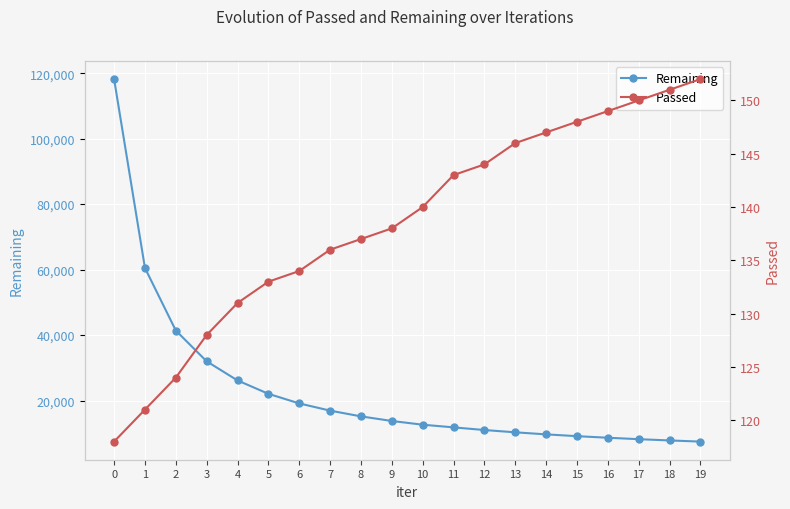

What is the value of the Remaining point at the 10th from the left?

13751